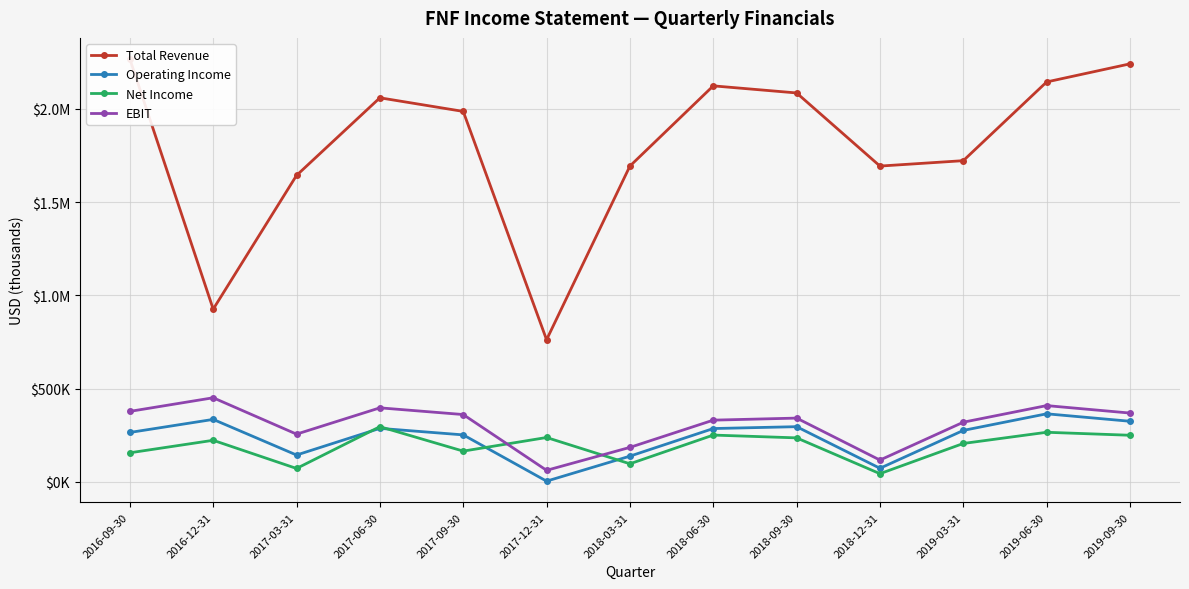

At 2019-03-31, list the series in order from smallest to largest.

Net Income, Operating Income, EBIT, Total Revenue